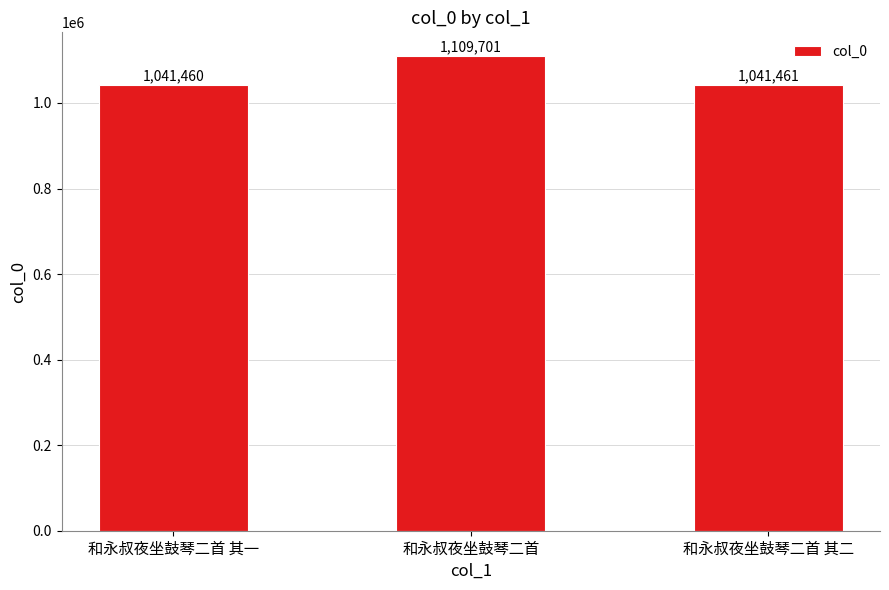

At which category does the chart reach its peak across all series?

和永叔夜坐鼓琴二首